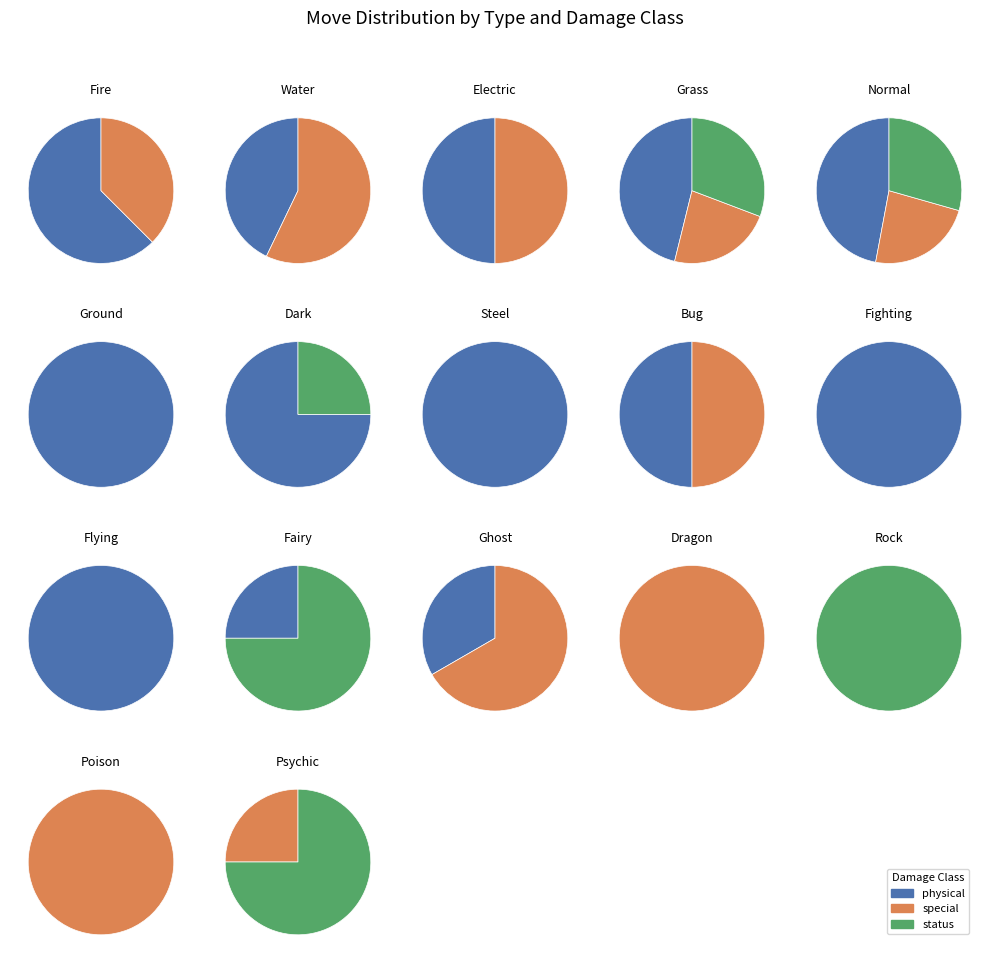

How many slices are in this pie chart?

17